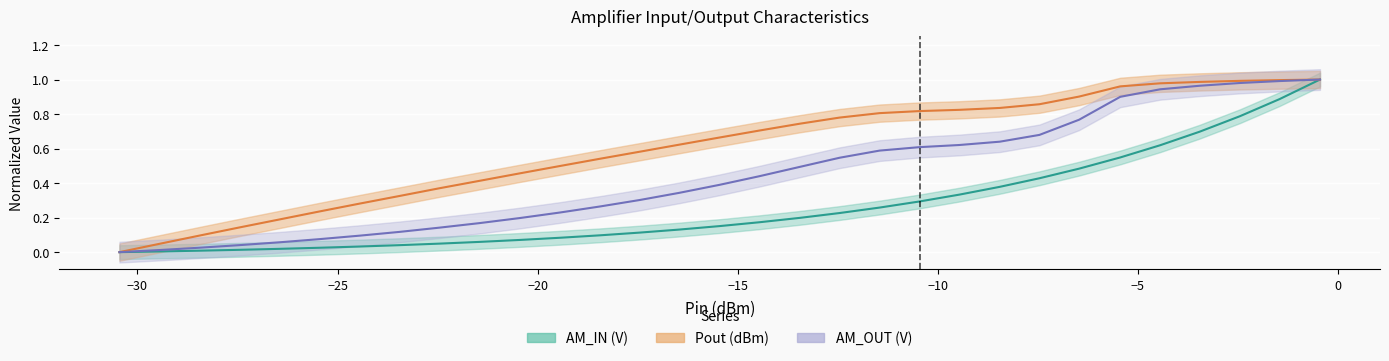

True or false: x has more than 1 interior local peaks.

False